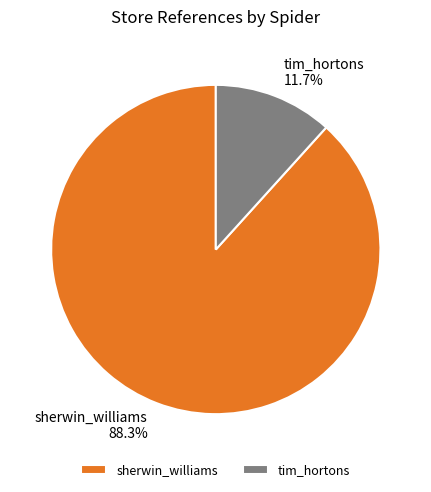

Approximately how many times larger is the value at sherwin_williams compared to tim_hortons?

7.5